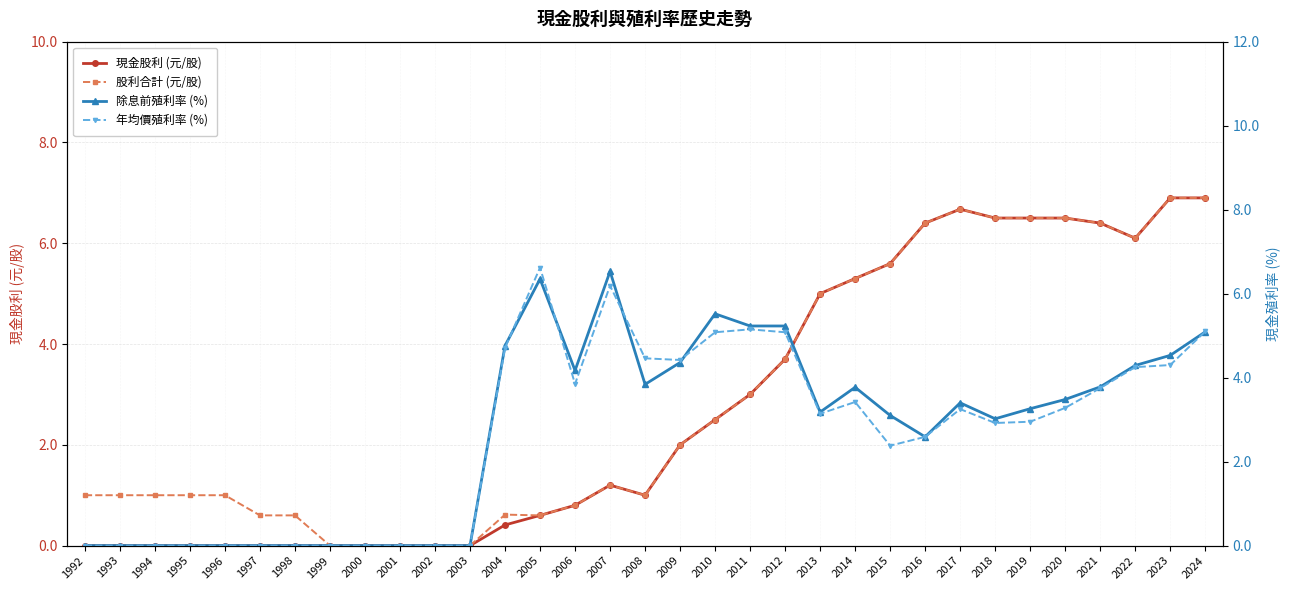

Reading left to right, extract all data points from this chart.

現金股利 (元/股): 0.0	0.0	0.0	0.0	0.0	0.0	0.0	0.0	0.0	0.0	0.0	0.0	0.4	0.6	0.8	1.2	1.0	2.0	2.5	3.0	3.7	5.0	5.3	5.6	6.4	6.7	6.5	6.5	6.5	6.4	6.1	6.9	6.9
股利合計 (元/股): 1.0	1.0	1.0	1.0	1.0	0.6	0.6	0.0	0.0	0.0	0.0	0.0	0.6	0.6	0.8	1.2	1.0	2.0	2.5	3.0	3.7	5.0	5.3	5.6	6.4	6.7	6.5	6.5	6.5	6.4	6.1	6.9	6.9
除息前殖利率 (%): 0.0	0.0	0.0	0.0	0.0	0.0	0.0	0.0	0.0	0.0	0.0	0.0	4.8	6.3	4.2	6.5	3.8	4.4	5.5	5.2	5.2	3.2	3.8	3.1	2.6	3.4	3.0	3.3	3.5	3.8	4.3	4.5	5.1
年均價殖利率 (%): 0.0	0.0	0.0	0.0	0.0	0.0	0.0	0.0	0.0	0.0	0.0	0.0	4.7	6.6	3.9	6.2	4.5	4.4	5.1	5.2	5.1	3.1	3.4	2.4	2.6	3.2	2.9	3.0	3.3	3.8	4.2	4.3	5.1